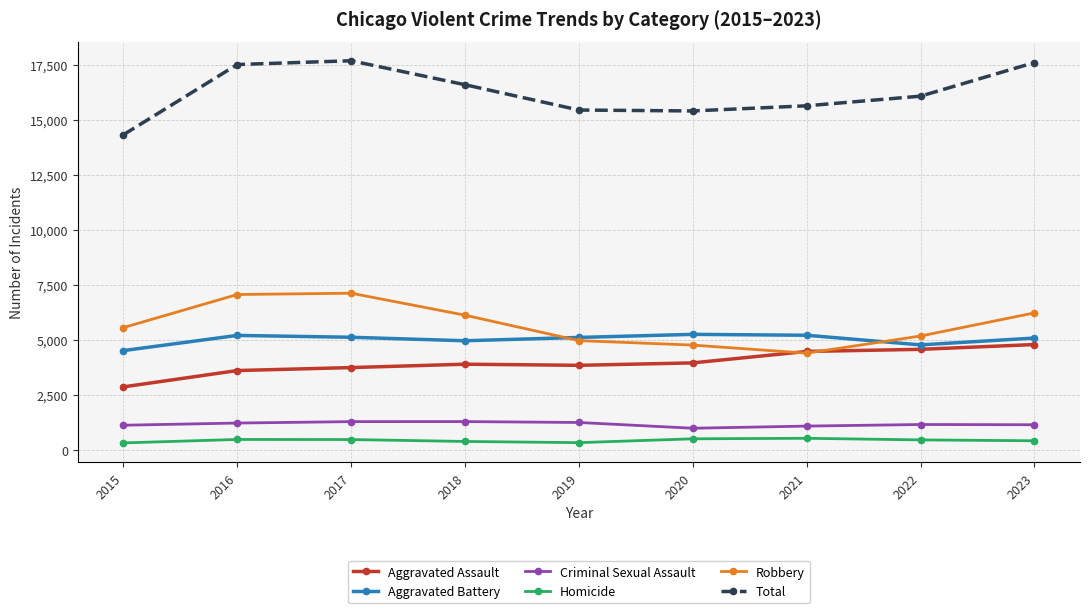

What is the value of the Total point at the 7th from the left?

15637